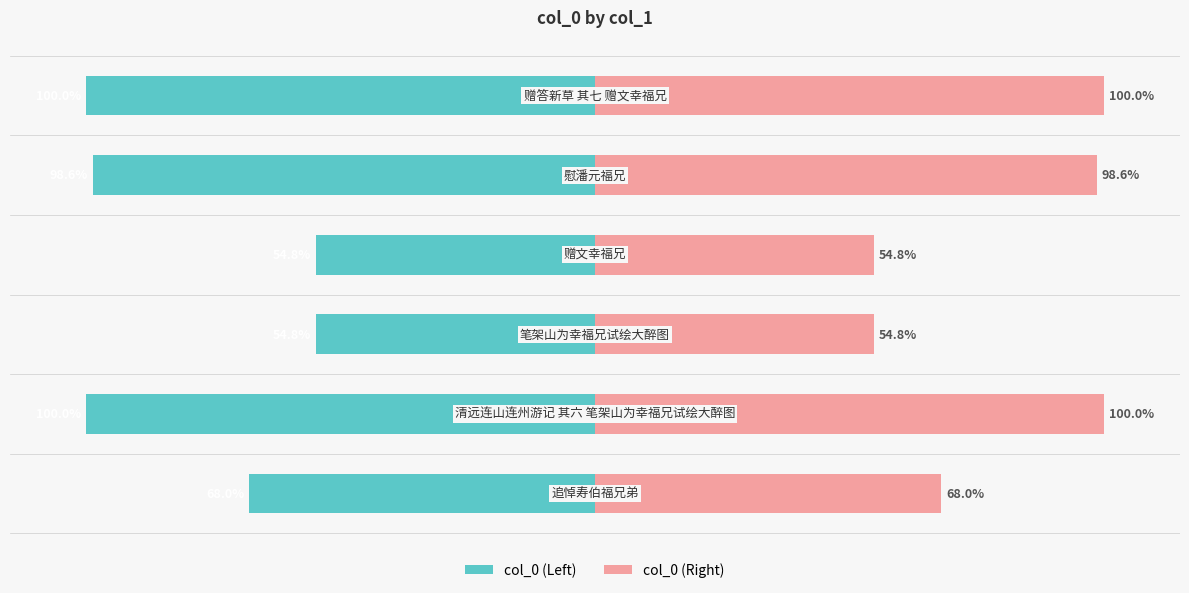

What are all the series names shown in the legend?

col_0 (Left), col_0 (Right)